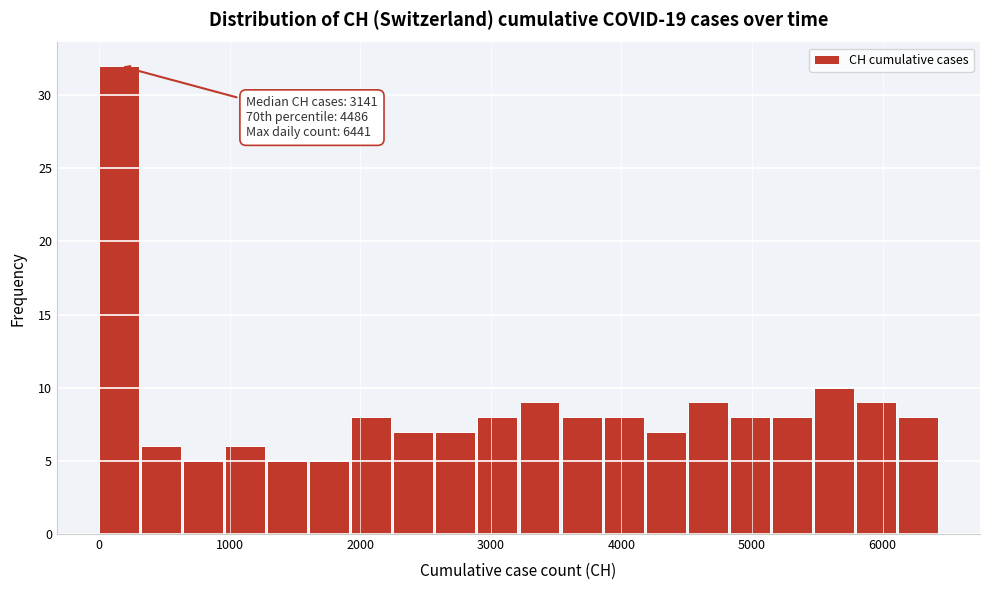

Read against the x-axis, roughly where is the centre of the tallest bar?

200